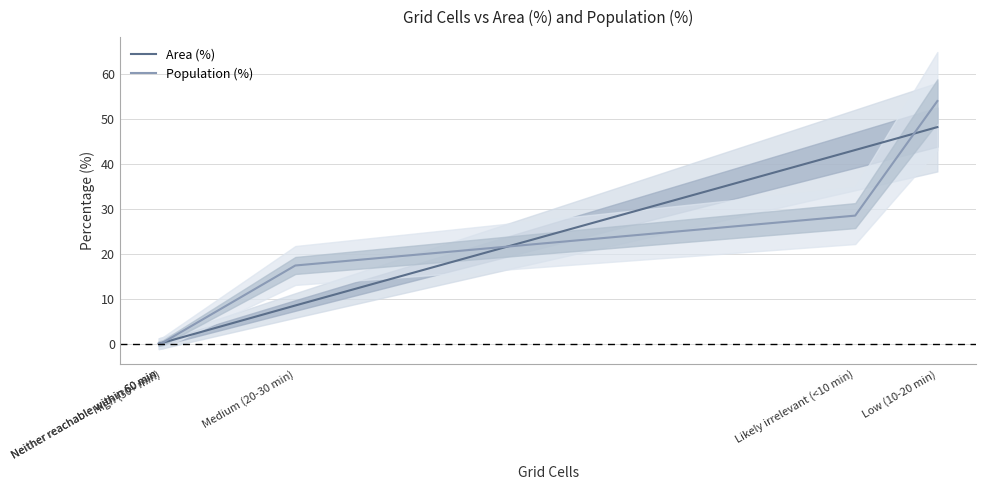

Where does the Population (%) series first go above 17?

Medium (20-30 min)